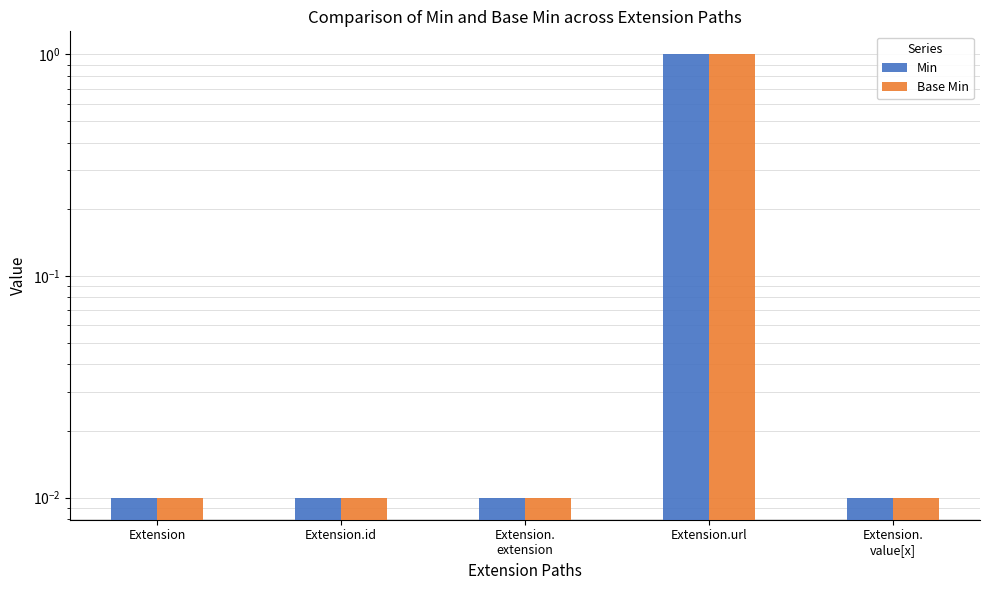

Between Extension and Extension.url, which series saw the biggest shift?

Min